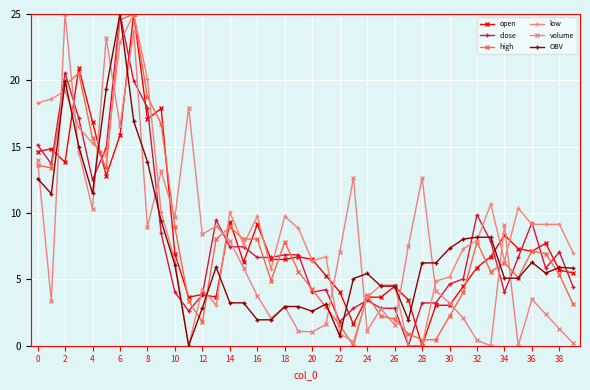

What is the greatest value displayed?

25.0